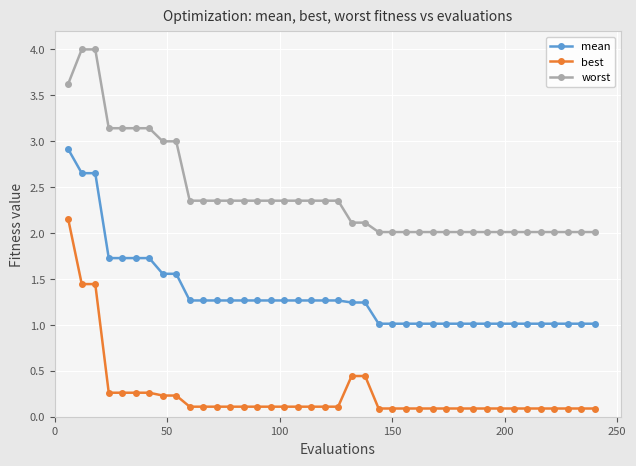

What is the sum of all mean values?

53.1